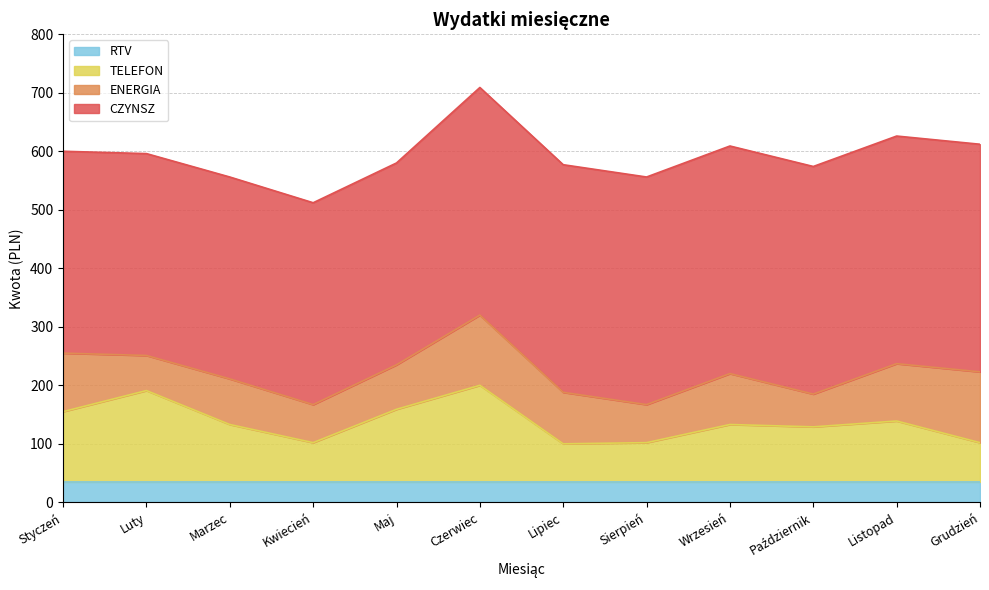

At which label is CZYNSZ closest to 367?

Styczeń